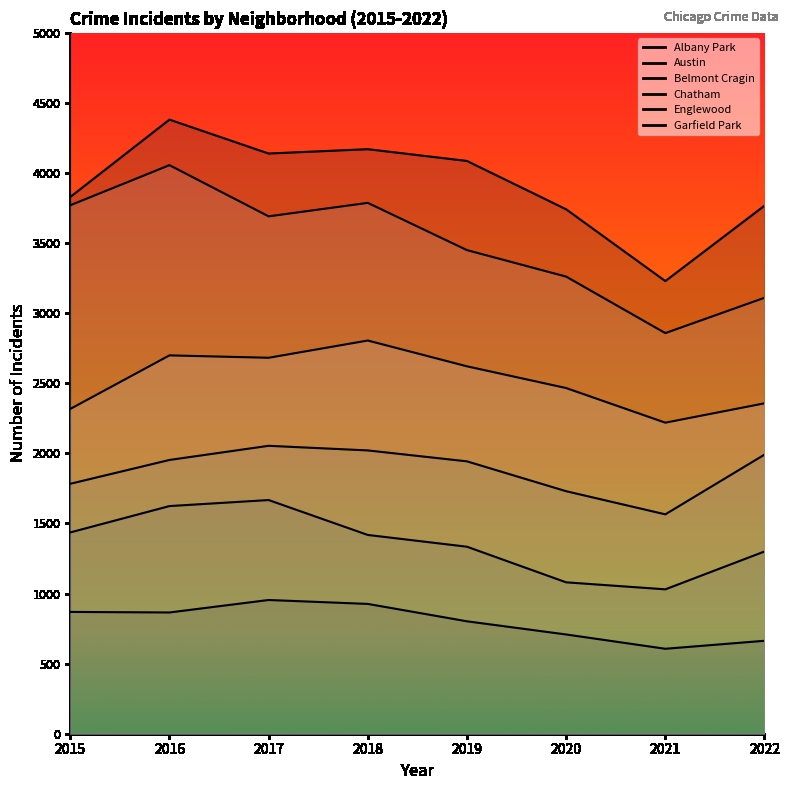

Read the Garfield Park value at 2015, to the nearest 50.

2300